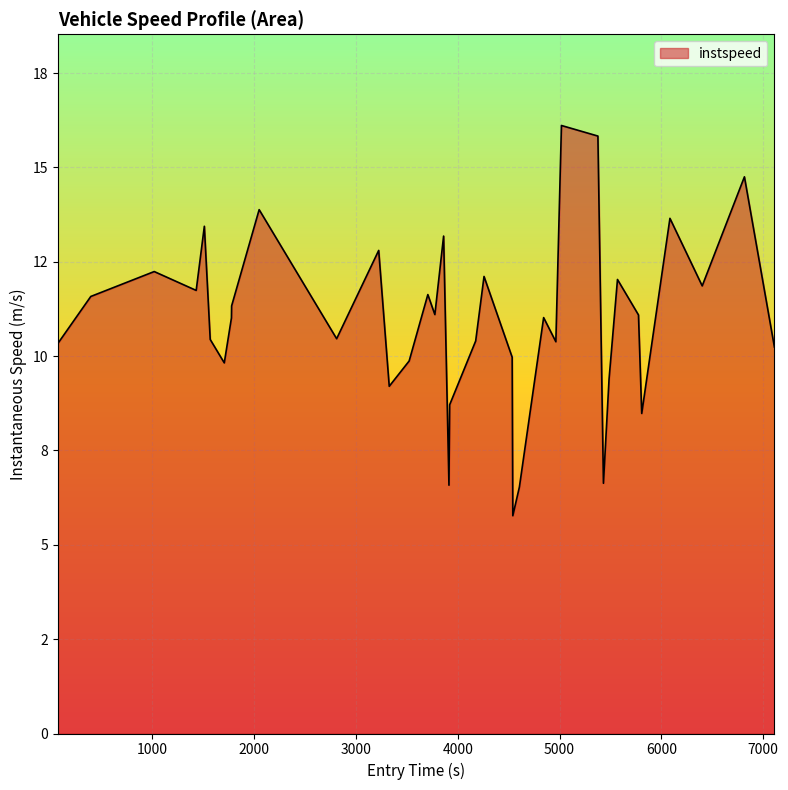

Does the chart have visible grid lines?

Yes